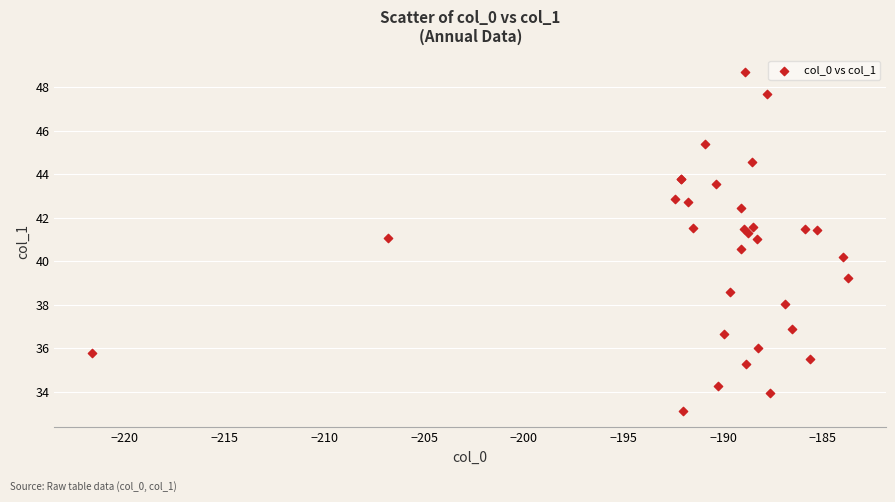

What Y value in the scatter plot is closest to 40?

40.2